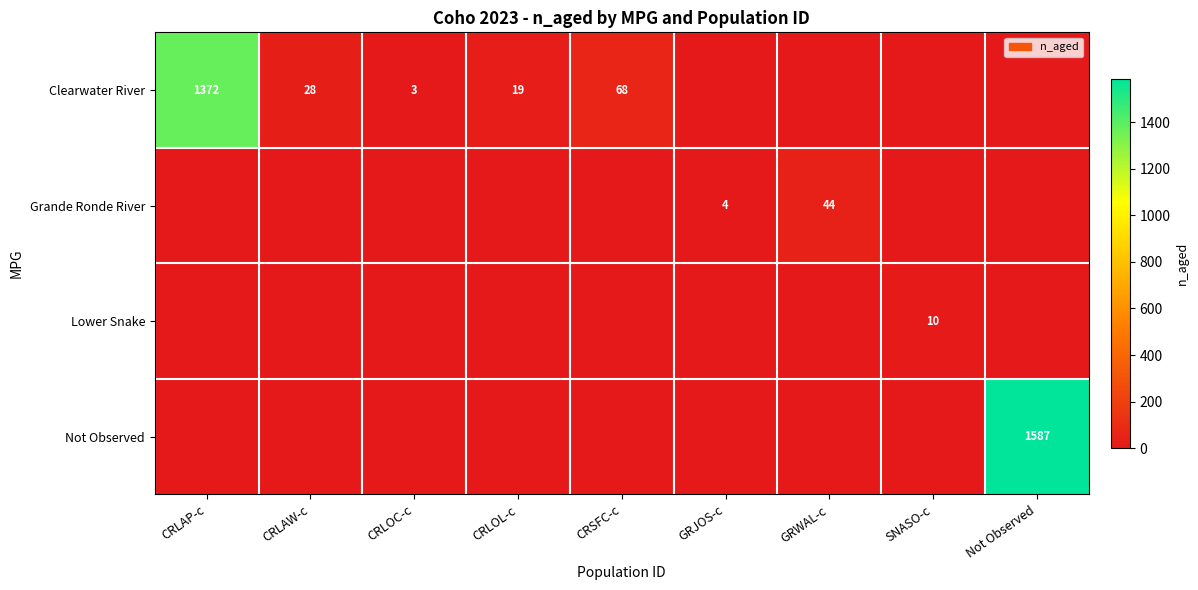

Is it true that Lower Snake equals 10 at SNASO-c?

True